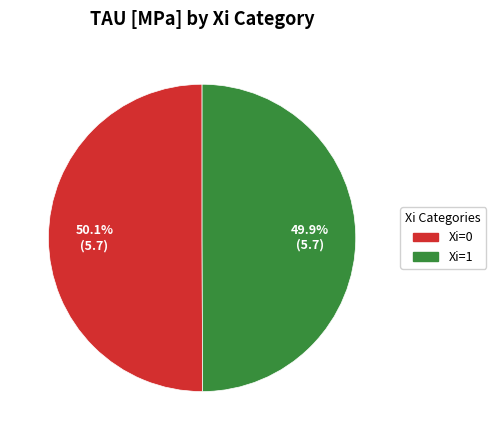

Does any single category account for the majority?

Yes